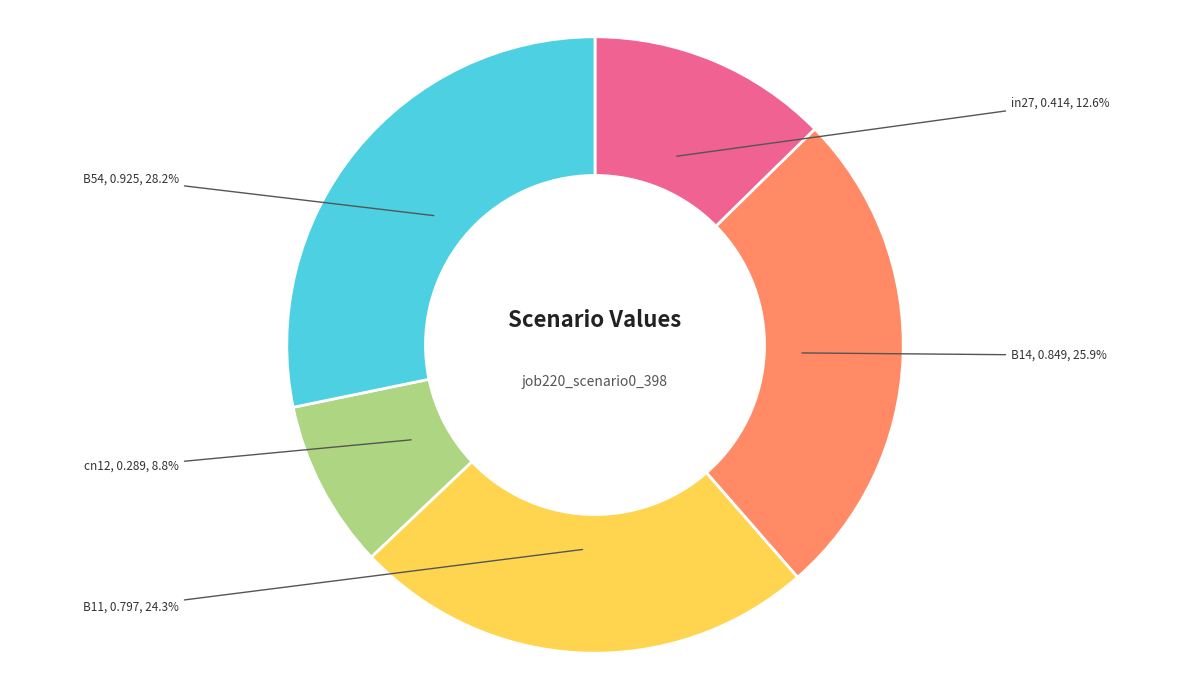

Count the number of slices in the pie.

5